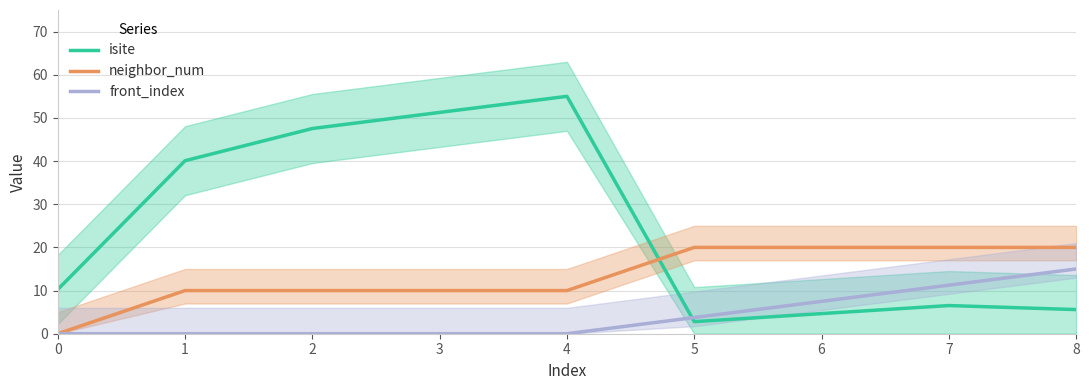

Is the value of isite at 4 greater than the value of neighbor_num at 7?

Yes